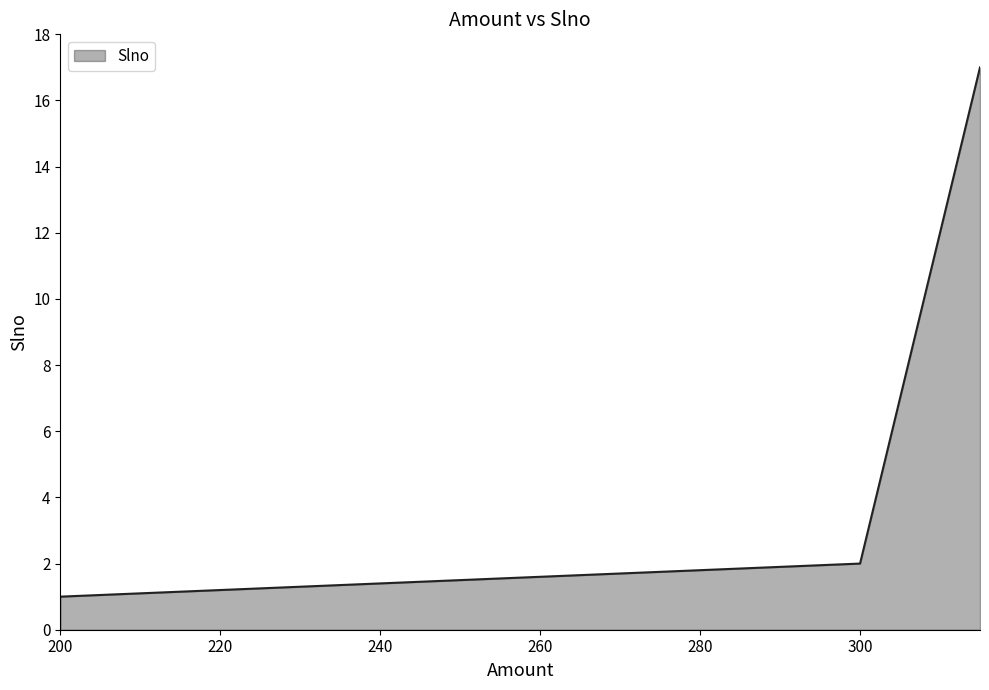

What is the greatest value displayed?

17